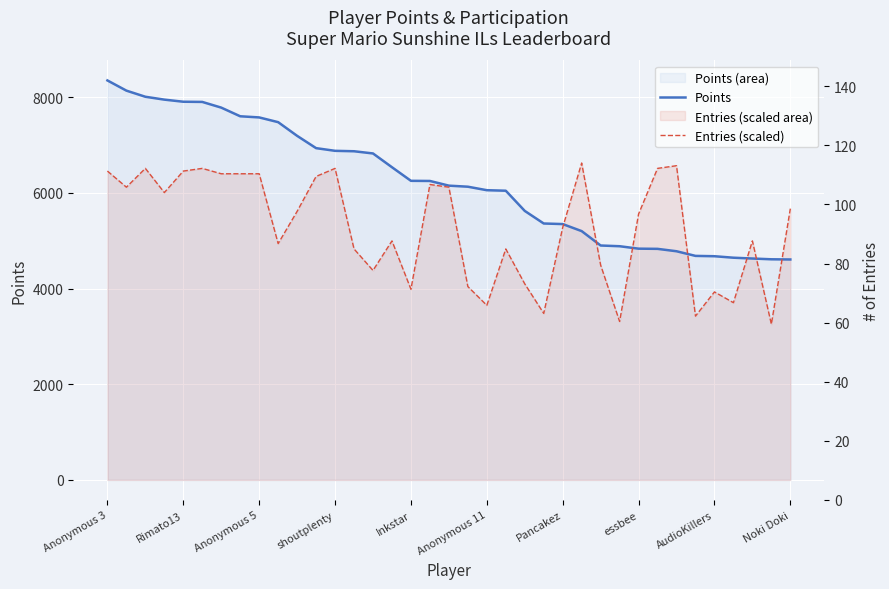

What is the difference between the maximum and minimum values in the Entries (scaled) series?

3367.7